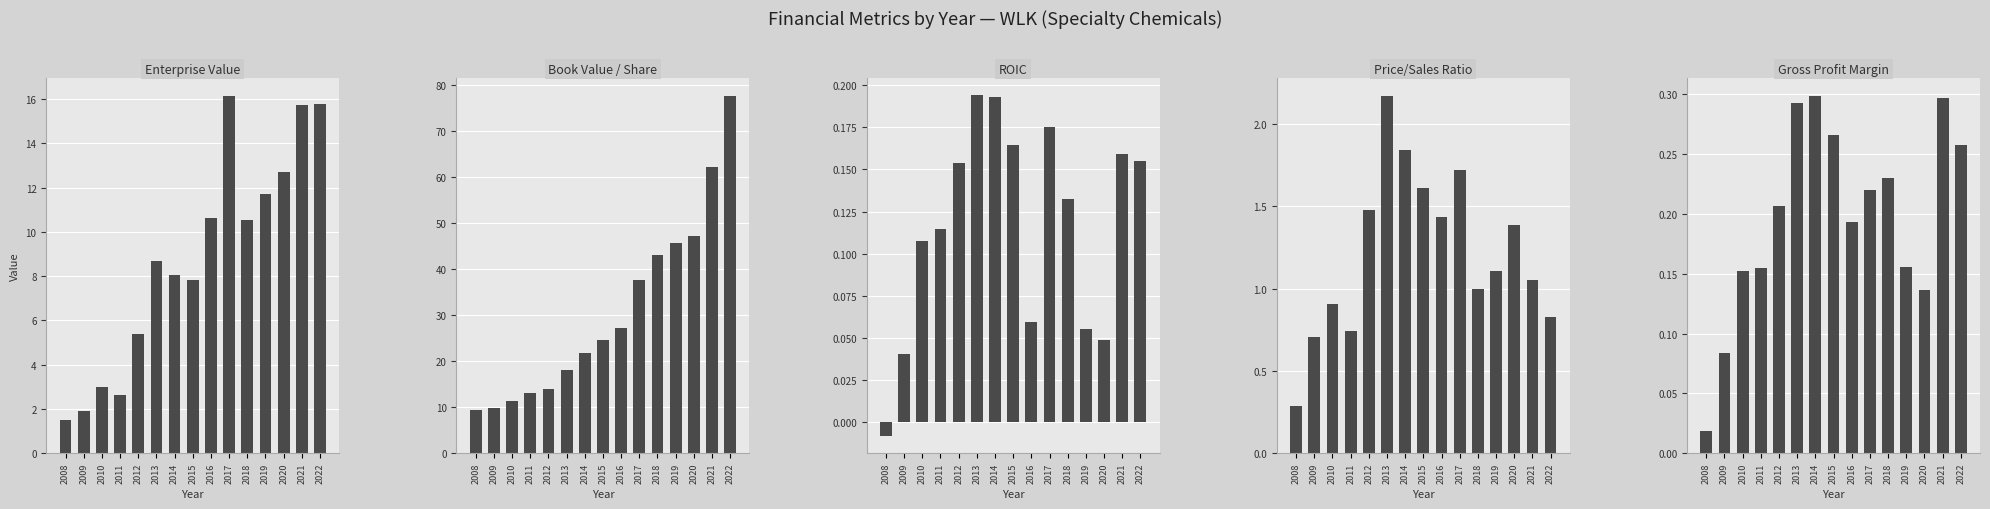

True or false: roic has a value of 0.1 at 2016.

True